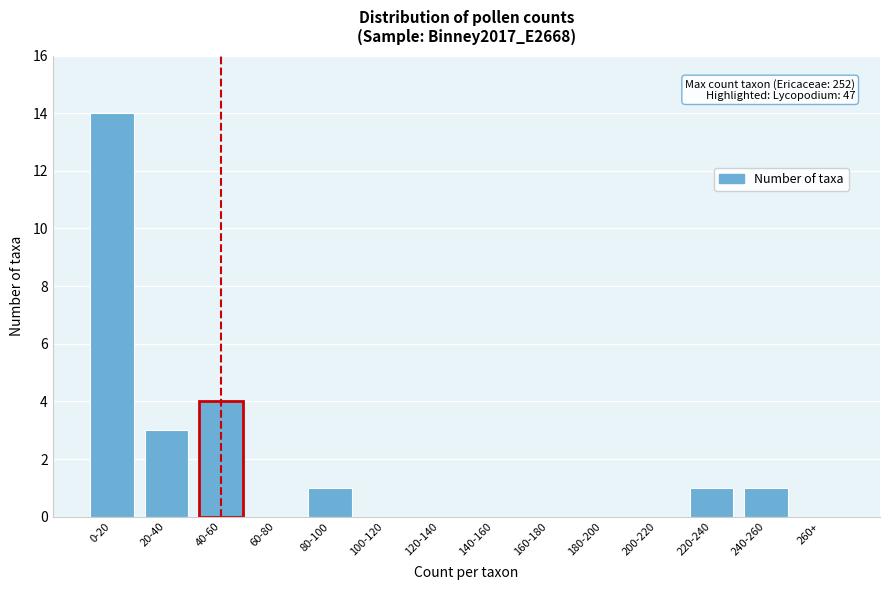

Reading left to right, what are all the values shown in this chart?

0-20=14	20-40=3	40-60=4	60-80=0	80-100=1	100-120=0	120-140=0	140-160=0	160-180=0	180-200=0	200-220=0	220-240=1	240-260=1	260+=0